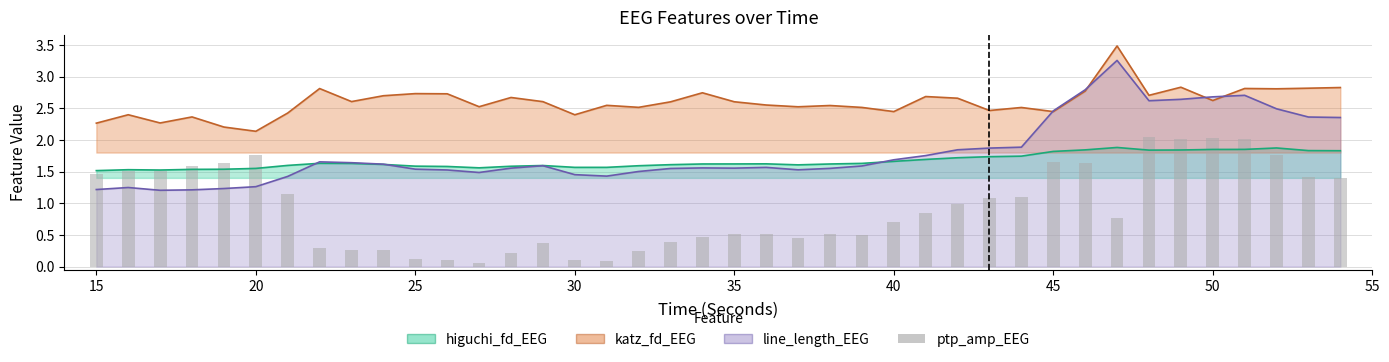

How many bars are there in total?

40